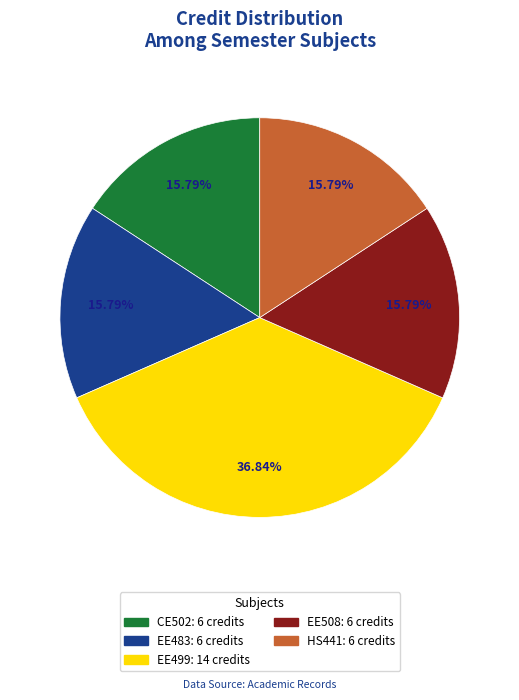

Does any single category account for the majority?

No